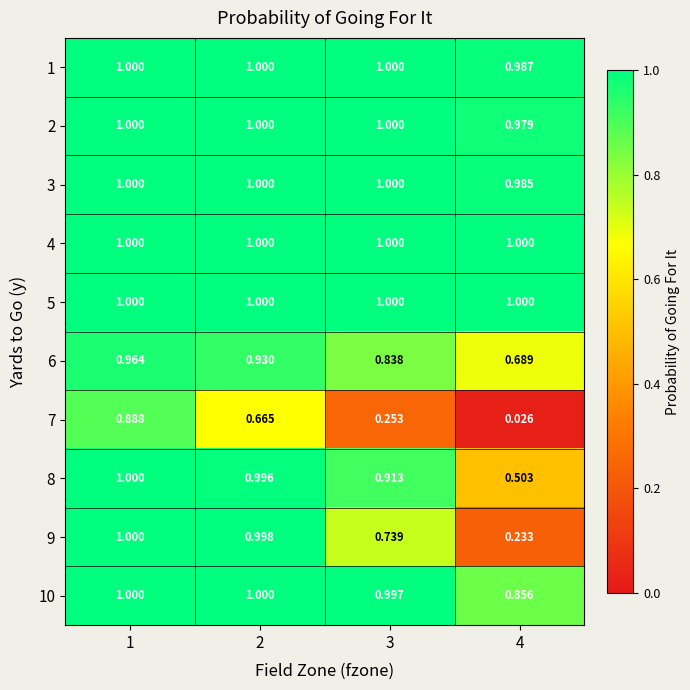

Between 3 and 2, which is larger?

2